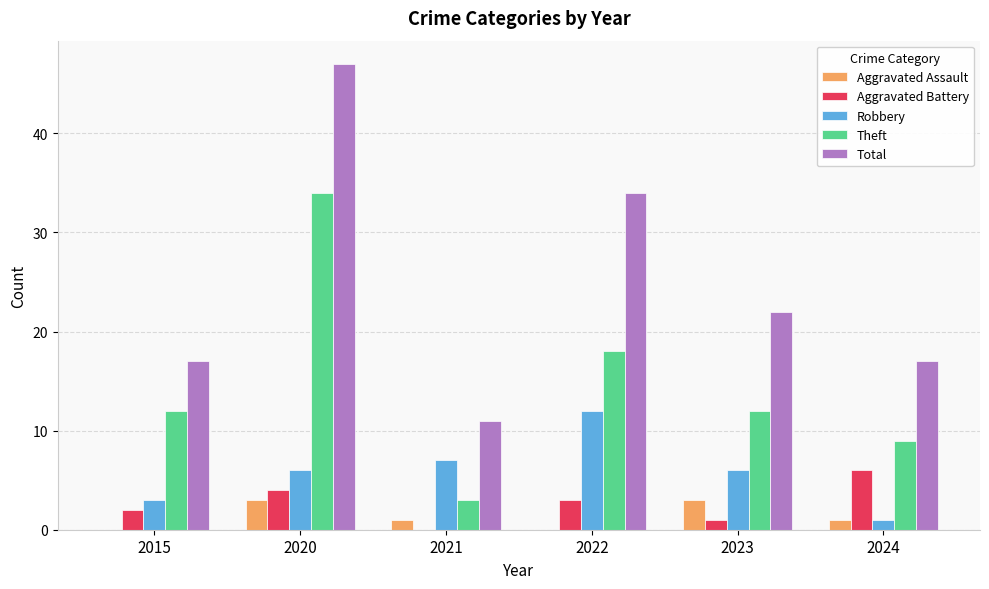

Reading left to right, extract all data points from this chart.

Aggravated Assault: 2015=0	2020=3	2021=1	2022=0	2023=3	2024=1
Aggravated Battery: 2015=2	2020=4	2021=0	2022=3	2023=1	2024=6
Robbery: 2015=3	2020=6	2021=7	2022=12	2023=6	2024=1
Theft: 2015=12	2020=34	2021=3	2022=18	2023=12	2024=9
Total: 2015=17	2020=47	2021=11	2022=34	2023=22	2024=17